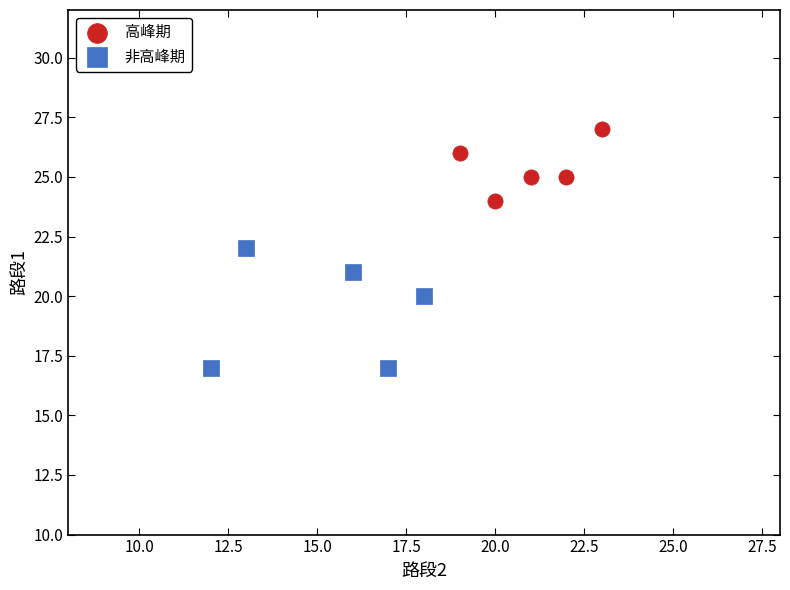

Which series has the largest Y range (max minus min)?

非高峰期